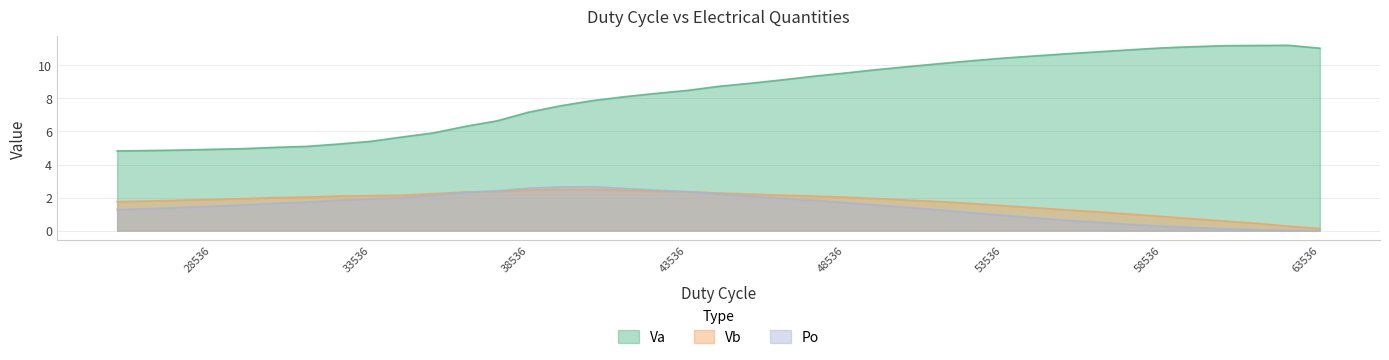

At which category is the sum across all series the highest?

47536